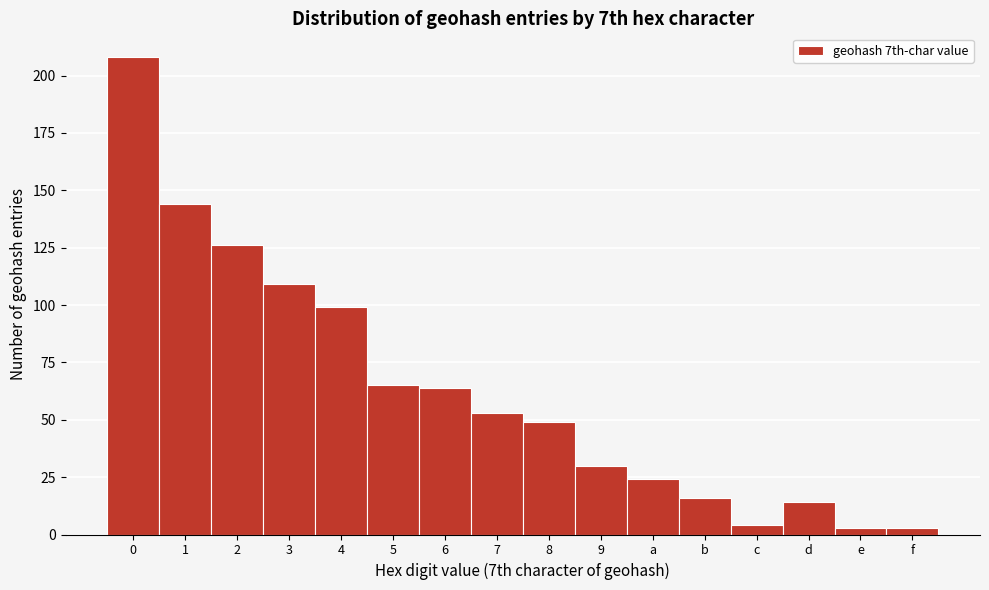

Is it true that the value at 7 is 53?

True